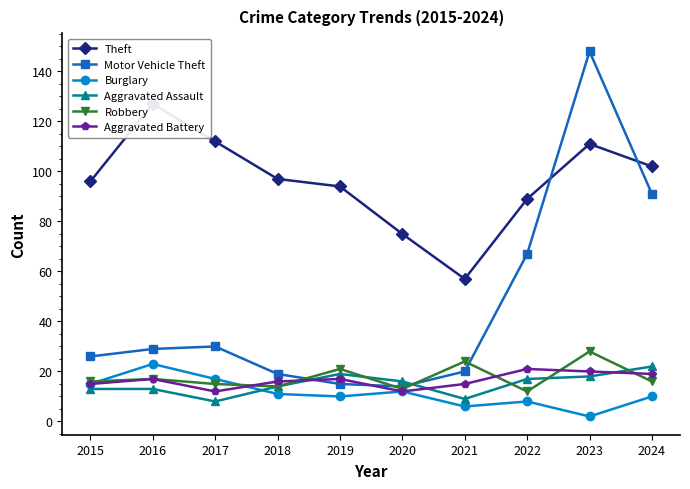

Which has a higher value, 2015 or 2016?

2016